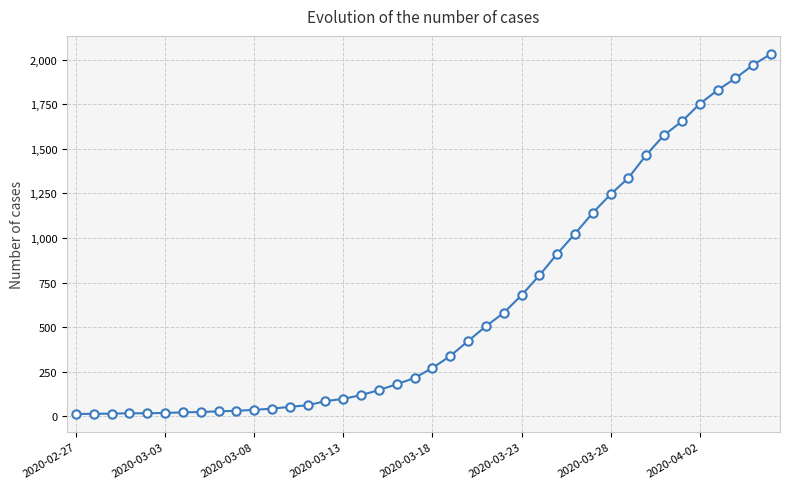

What is the maximum value shown in the chart?

2032